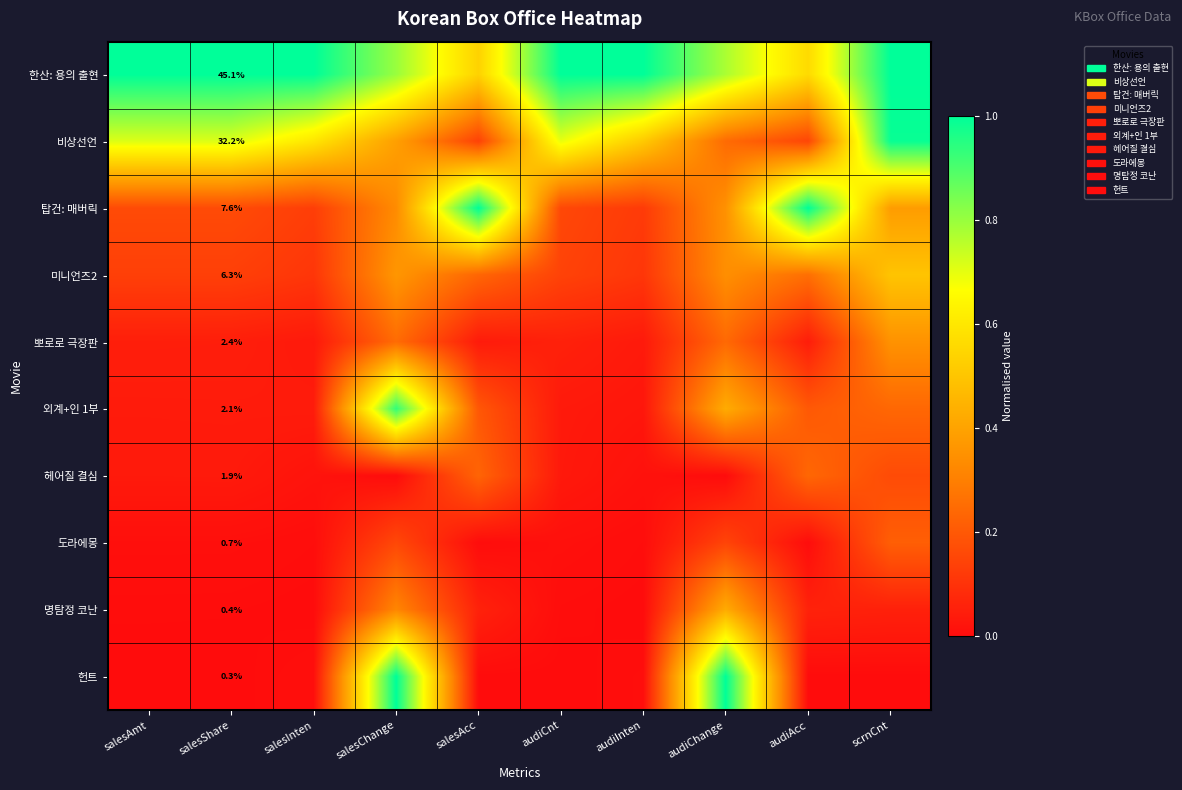

What is the average value of the 헌트 series?

0.2